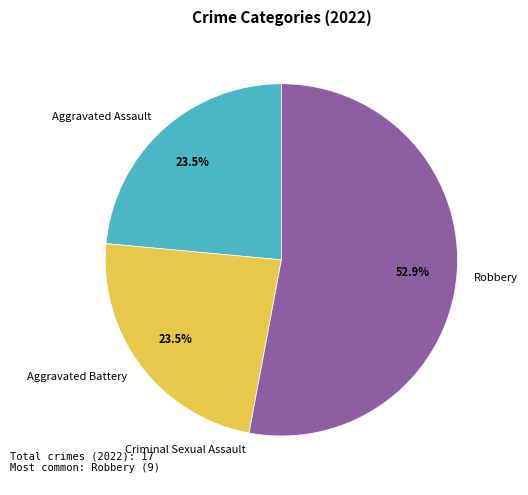

To the nearest percent, what is the average slice percentage?

25%